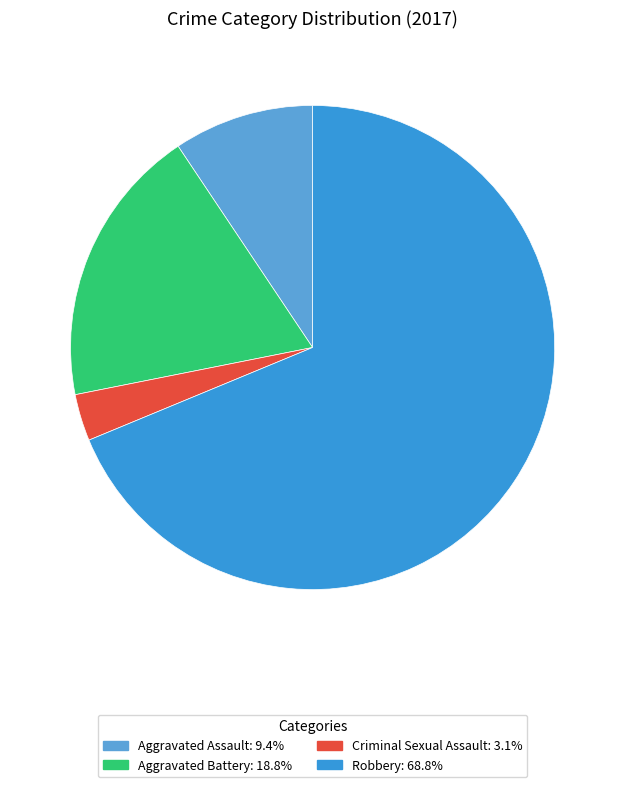

Does any single category account for the majority?

Yes